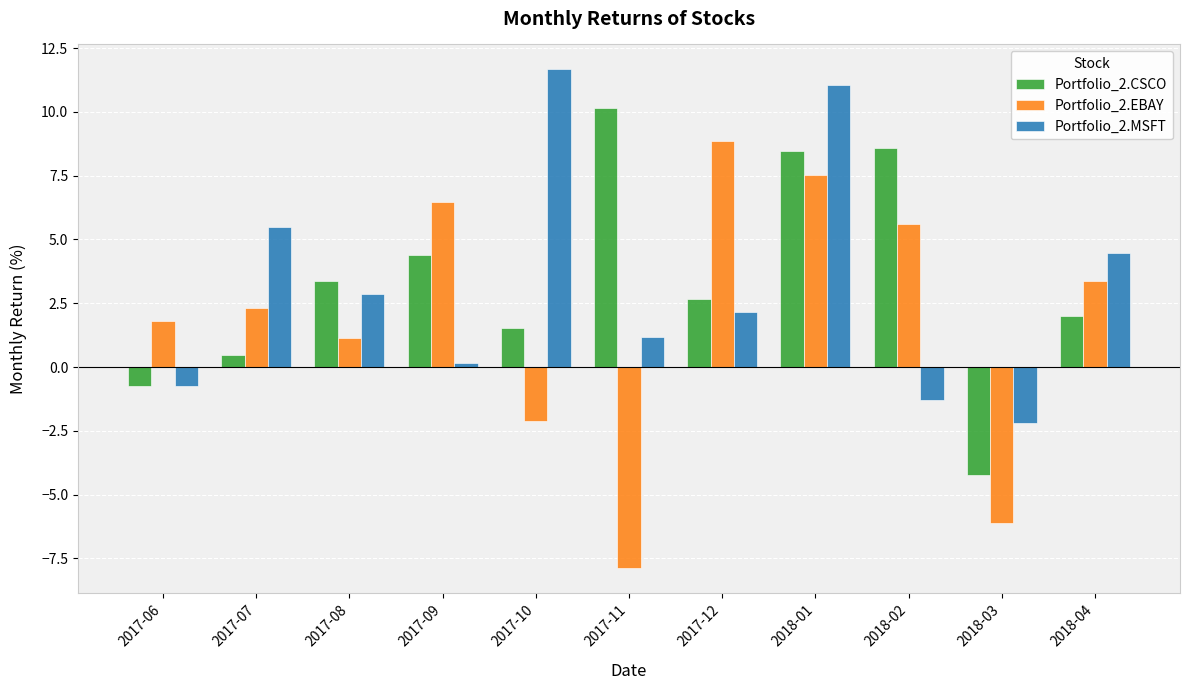

Reading left to right, what are all the values shown in this chart?

Portfolio_2.CSCO: -0.7	0.5	3.4	4.4	1.5	10.2	2.7	8.5	8.6	-4.2	2.0
Portfolio_2.EBAY: 1.8	2.3	1.1	6.4	-2.1	-7.9	8.9	7.5	5.6	-6.1	3.4
Portfolio_2.MSFT: -0.7	5.5	2.8	0.2	11.7	1.2	2.1	11.1	-1.3	-2.2	4.5